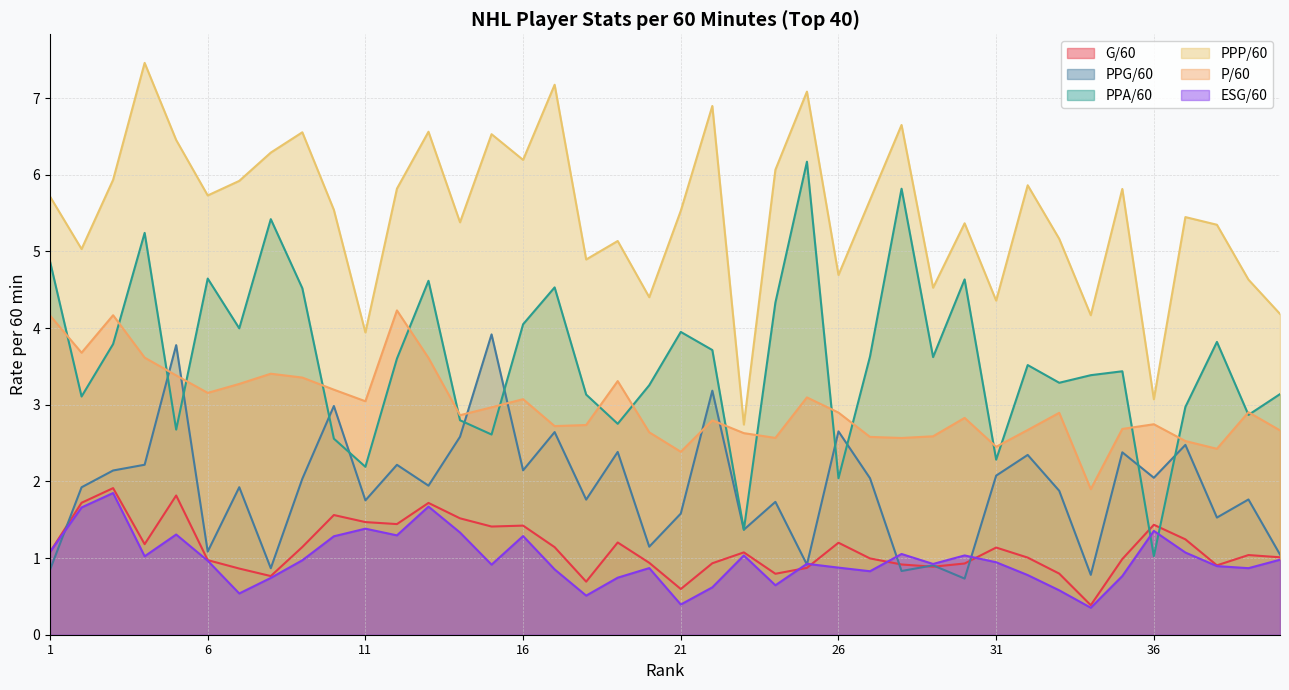

True or false: P/60 has more than 2 points higher than both neighbors.

True